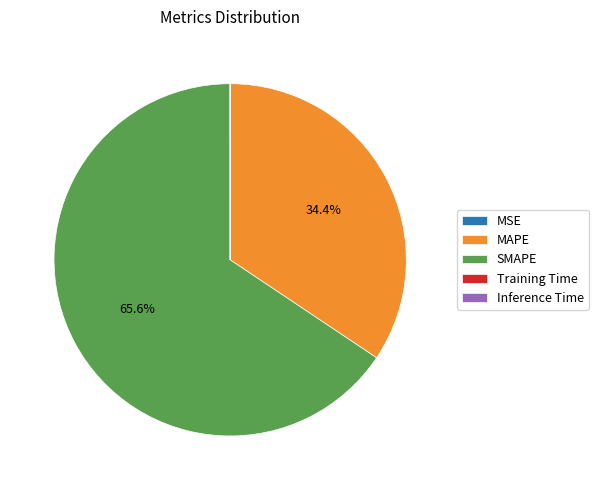

Which slice represents more than half of the pie?

SMAPE